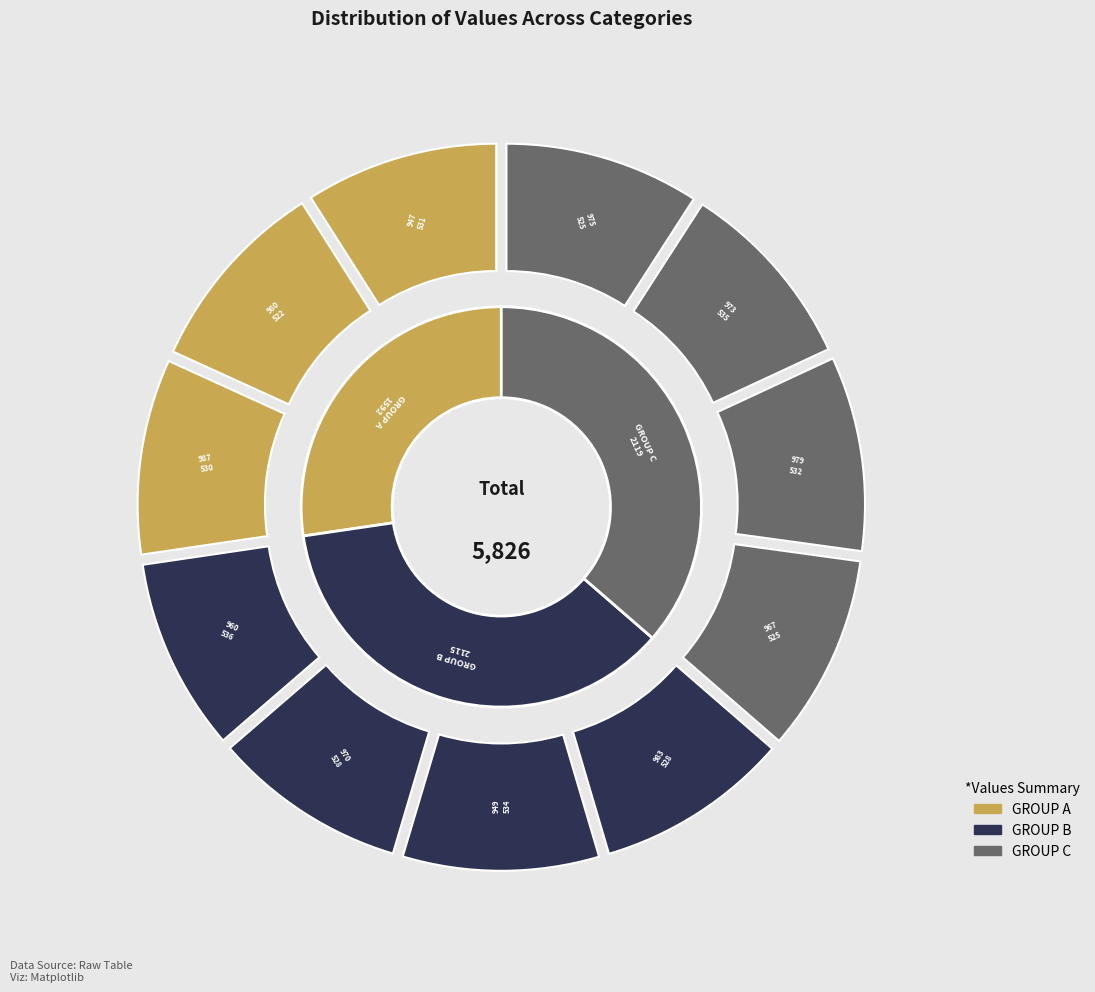

To the nearest percent, what is the combined percentage of 983 and 949?

18%